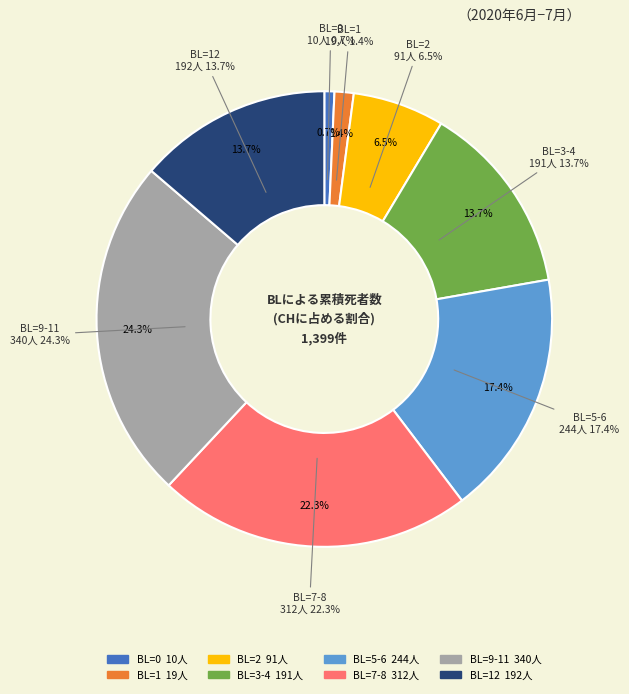

What is the smallest slice in the pie chart?

BL=0 (2020-05-31)